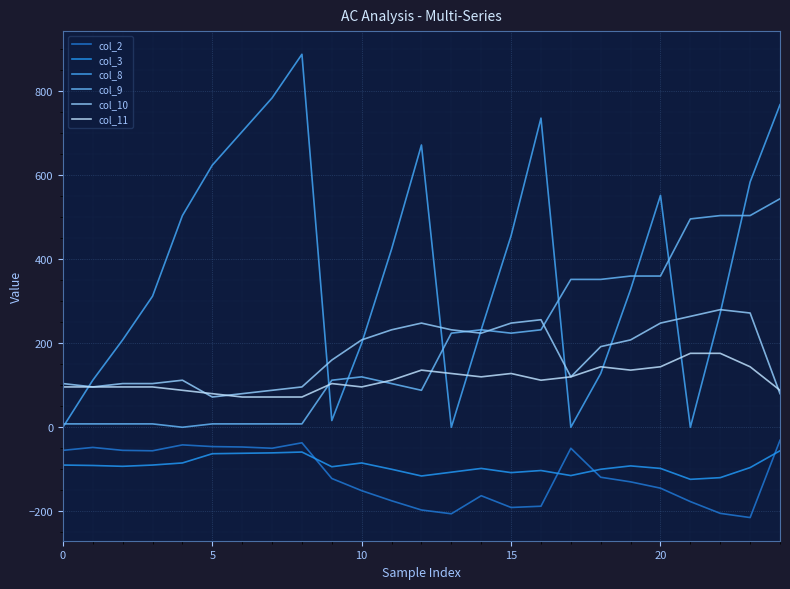

Does the chart have visible grid lines?

Yes